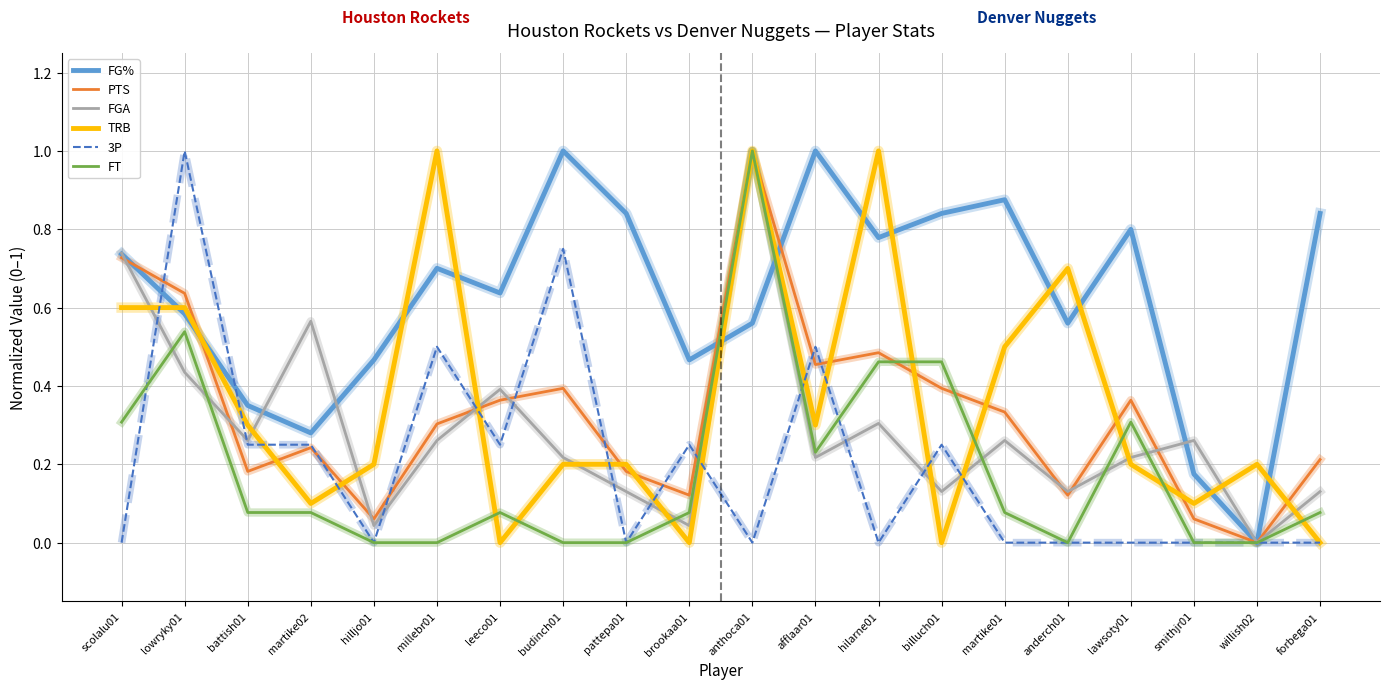

Rank the series at billuch01 from lowest to highest value.

TRB, FGA, 3P, PTS, FT, FG%